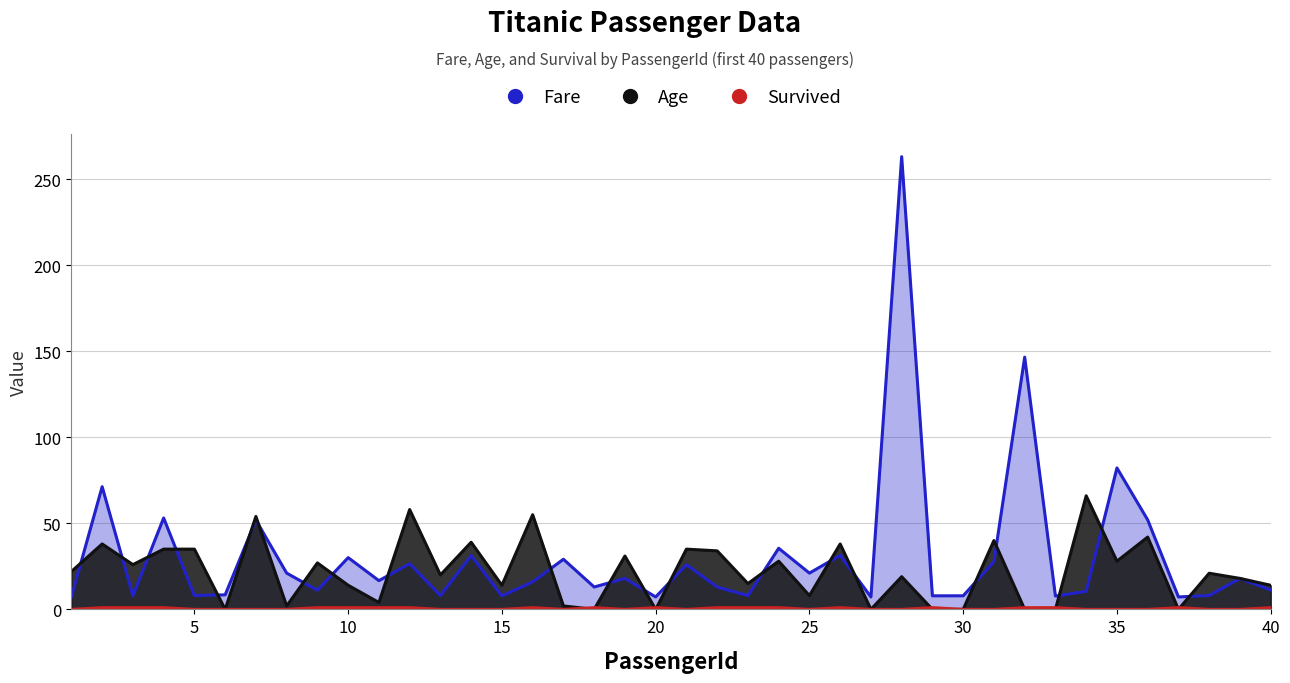

How many data points in Fare are above 16?

20